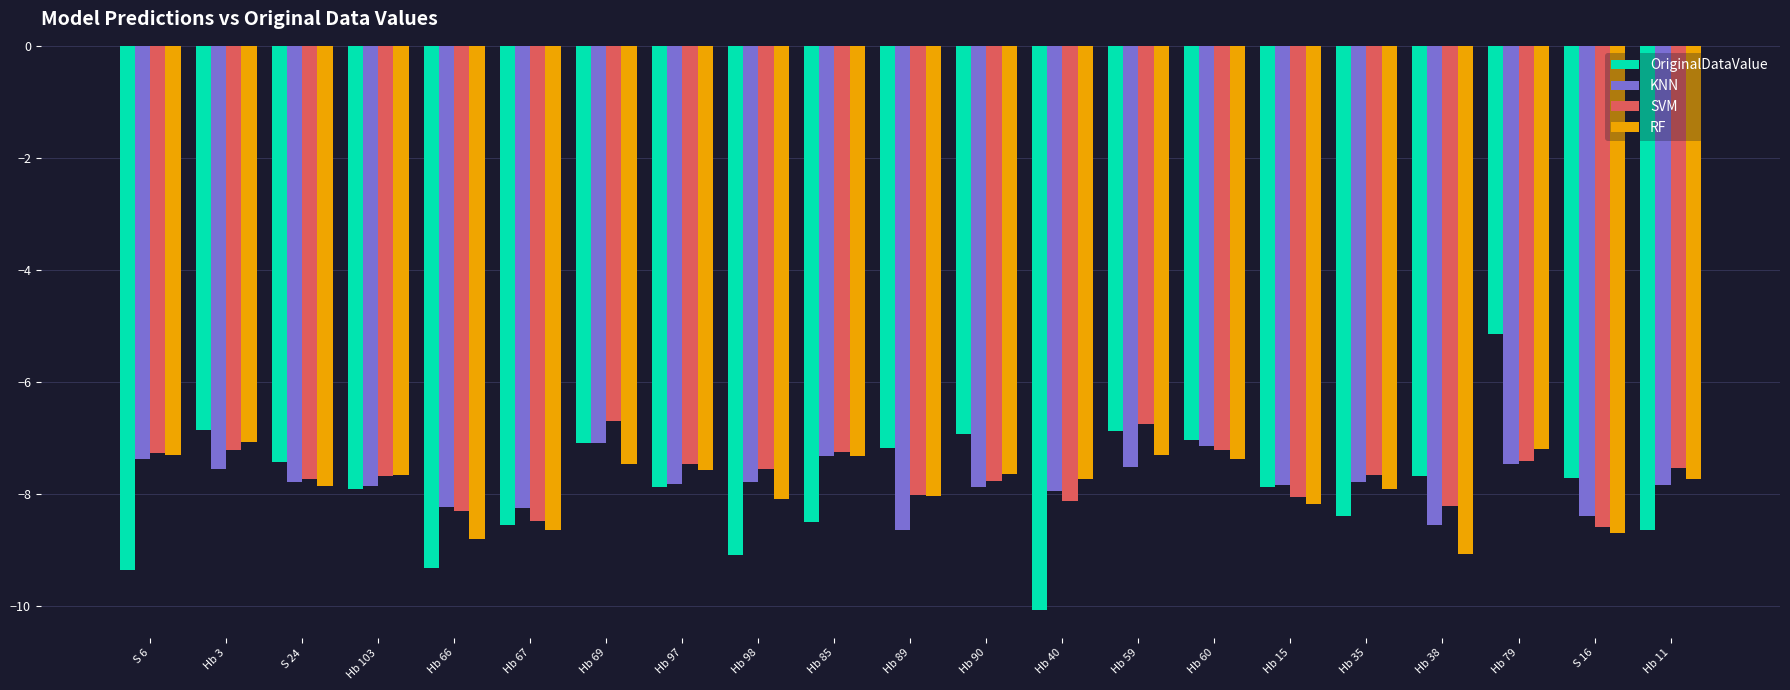

Which label corresponds to the smallest value in the chart?

Hb 40